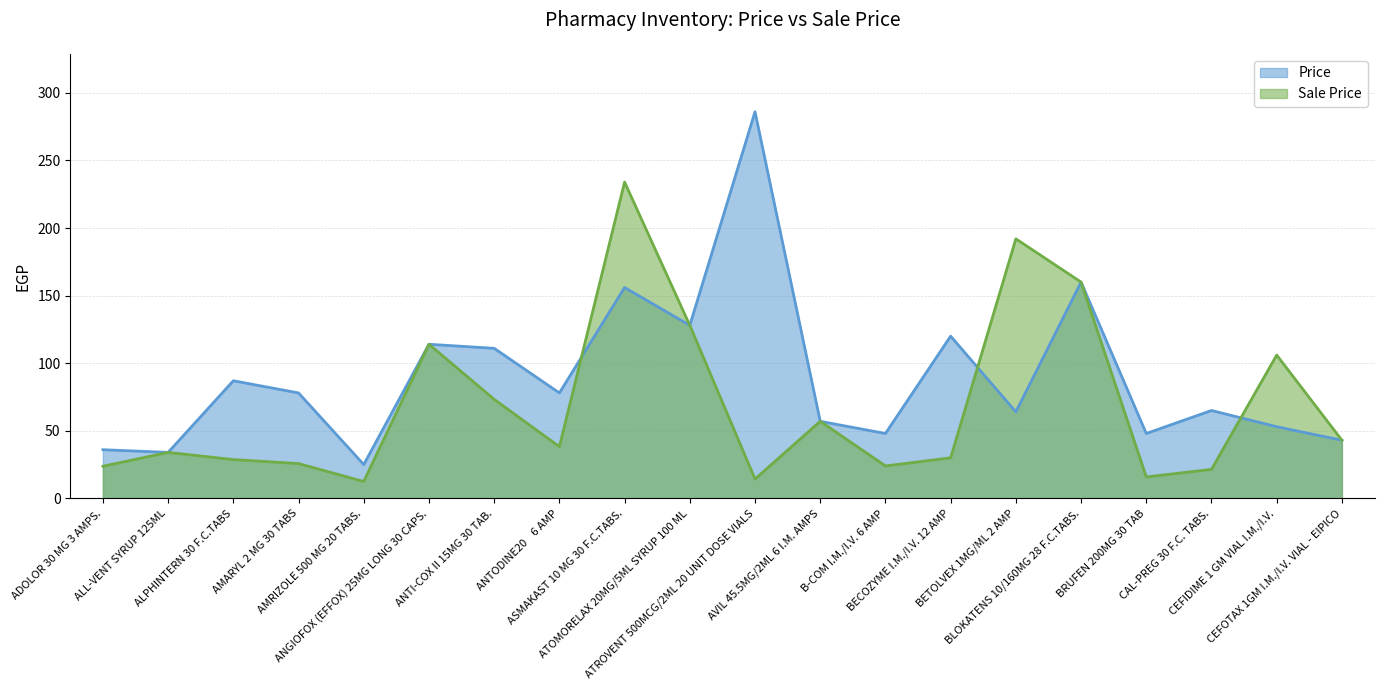

How many interior local valleys does the Sale Price series have?

5